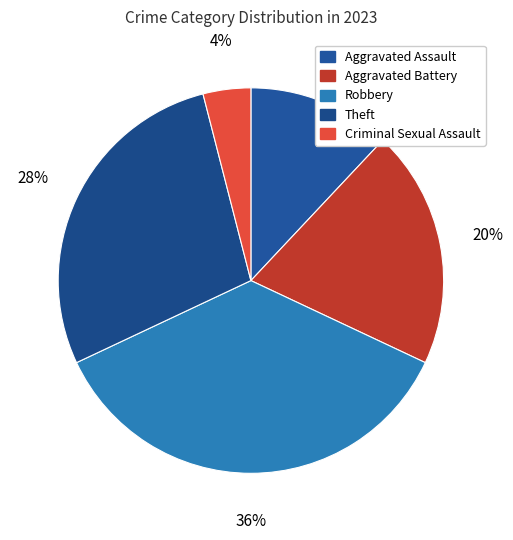

To the nearest percent, what is the difference between the largest and smallest slice percentages?

32%